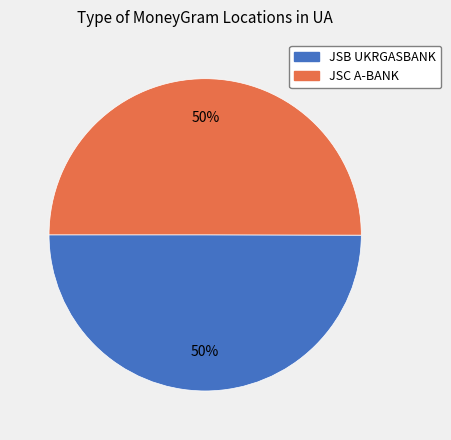

To the nearest percent, what is the average slice percentage?

50%